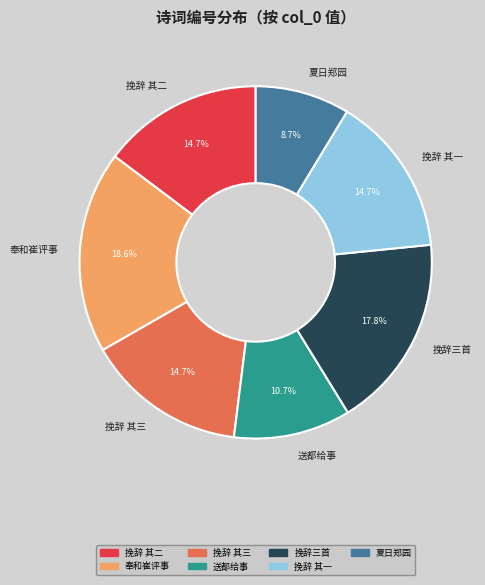

Combined, what portion of the pie is 送都给事 and 奉和崔评事?

29.3%